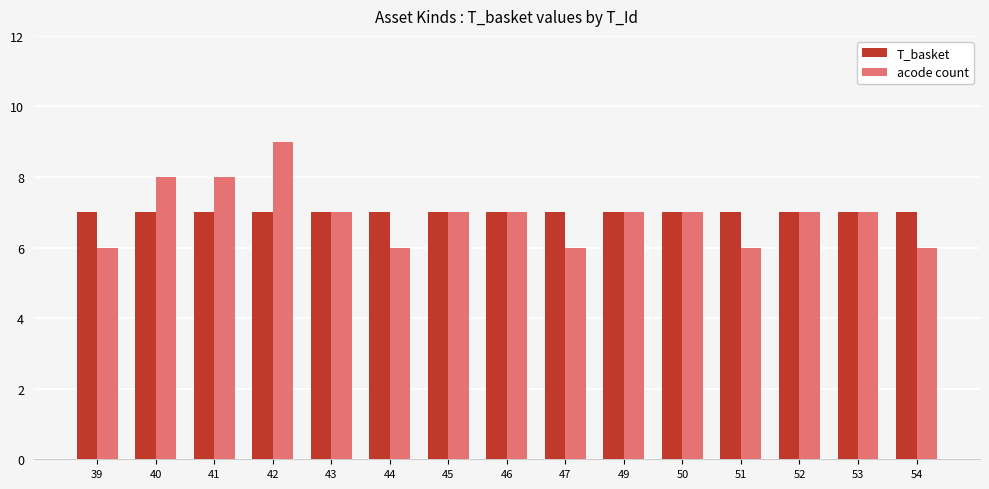

What is the total value across all series at 50?

14